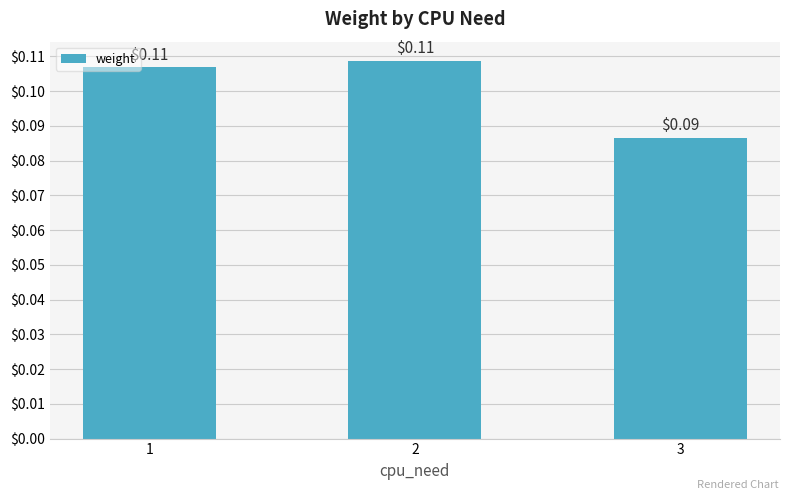

Count the number of data series in this chart.

1